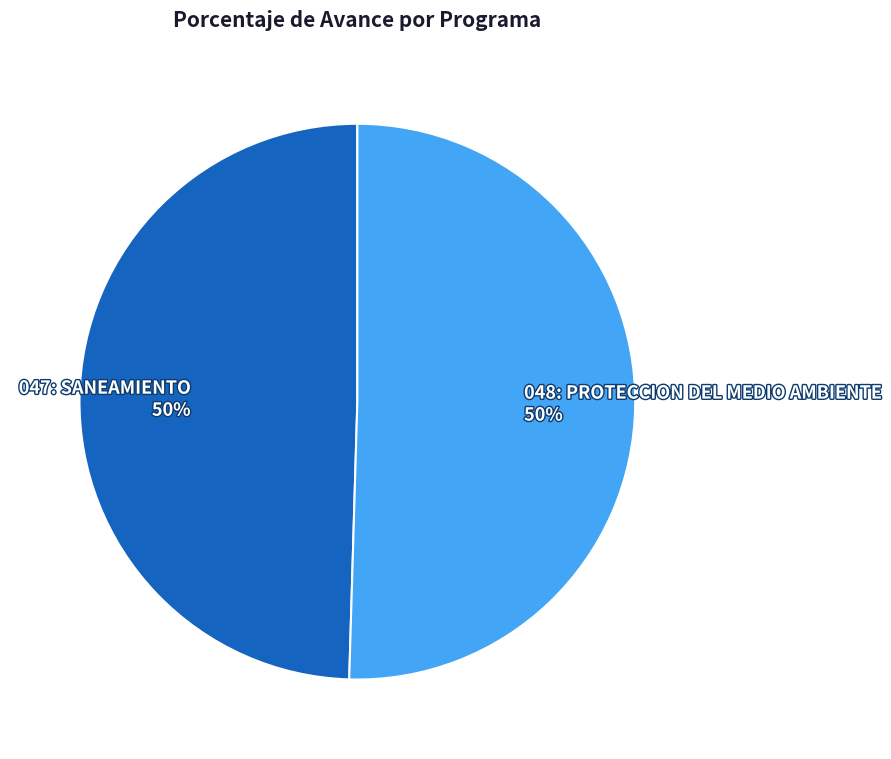

How many slices are in this pie chart?

2